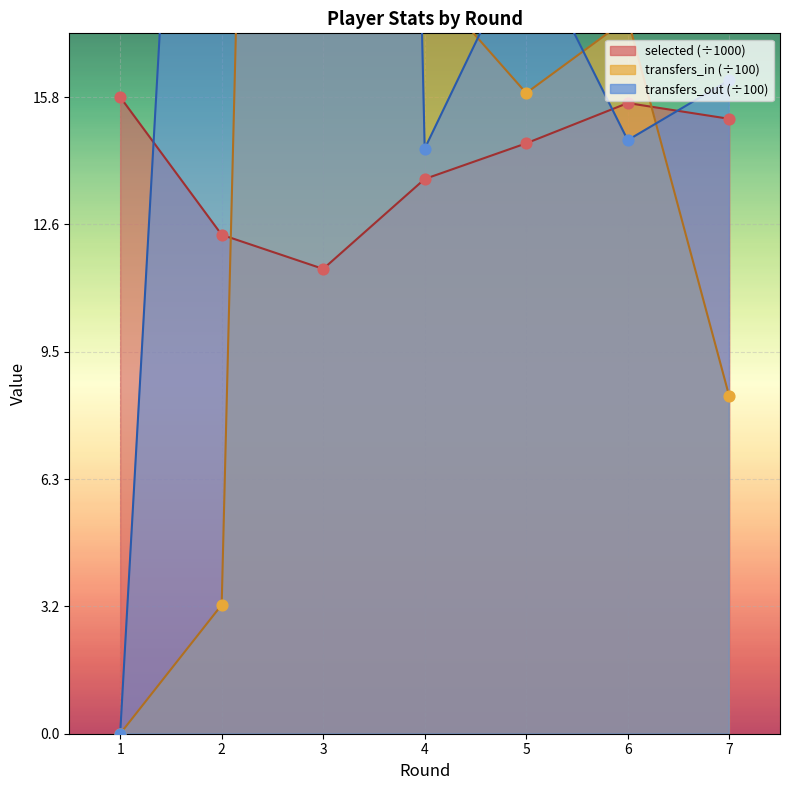

Which series reaches the minimum Y coordinate?

transfers_in